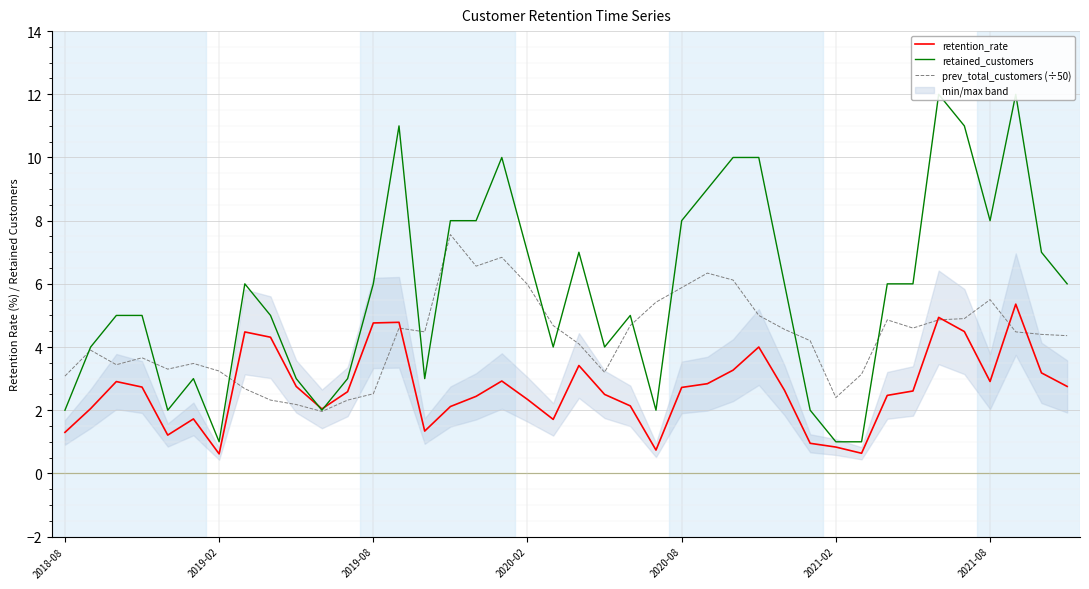

Is it true that prev_total_customers (÷50) equals 3.1 at 31?

True